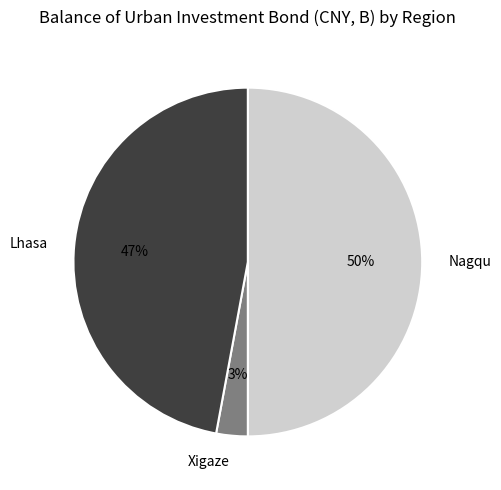

True or false: Xigaze accounts for 9% of the total.

False